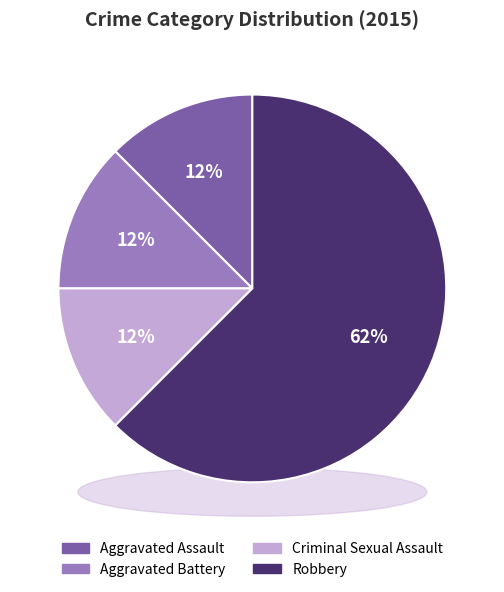

What portion of the pie excludes Aggravated Battery?

87.5%